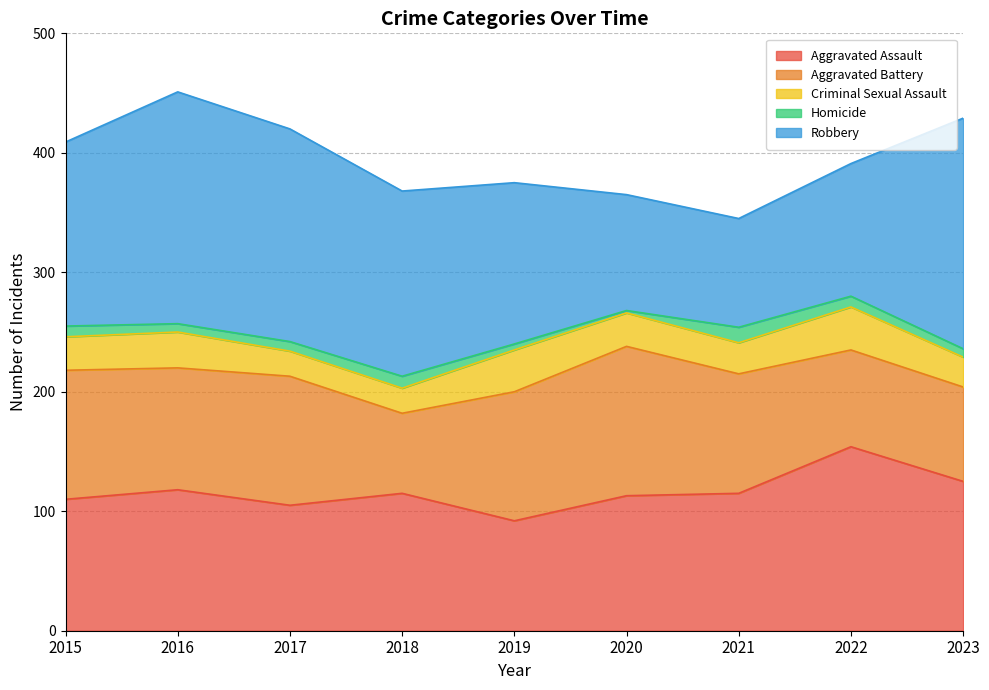

What is the minimum value shown in the chart?

2